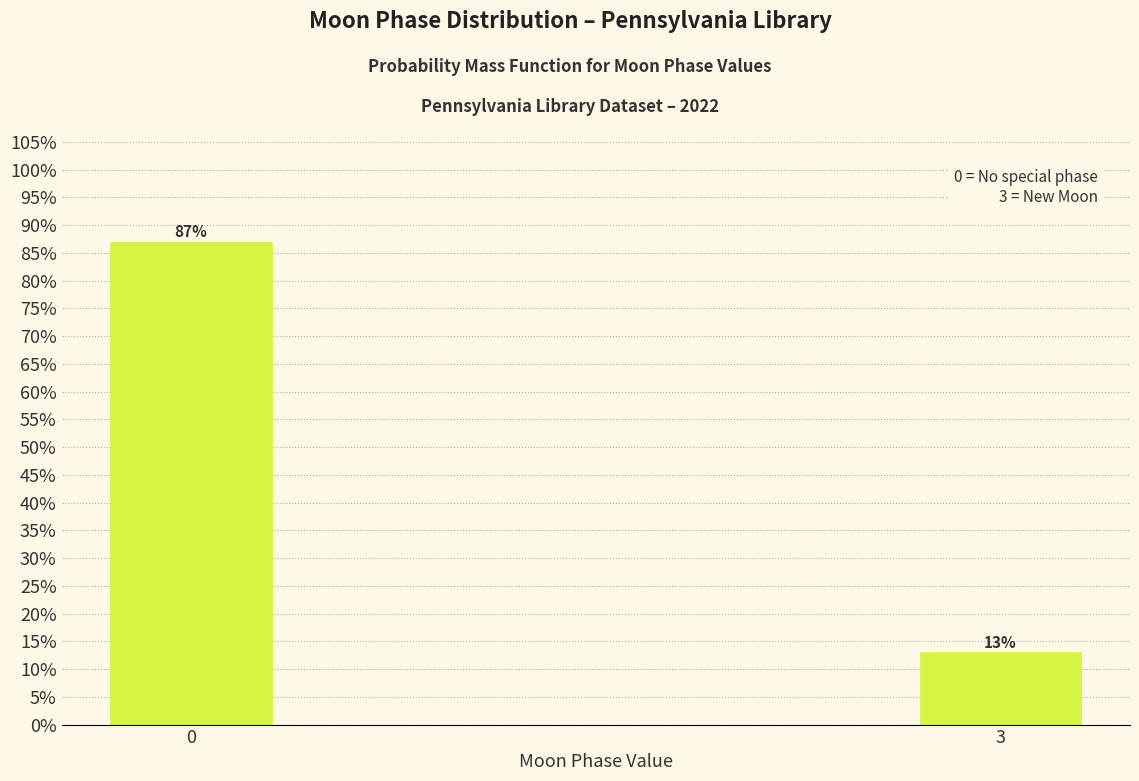

Reading right to left, what are all the values shown in this chart?

3=13	0=87